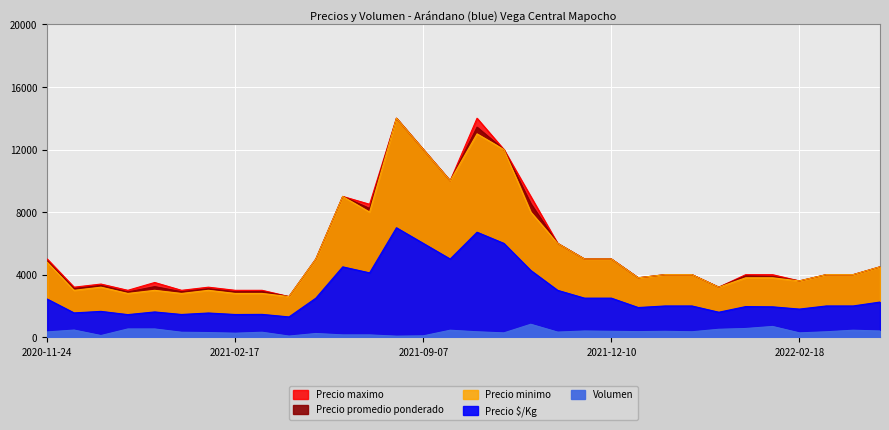

What is the greatest value displayed?

14000